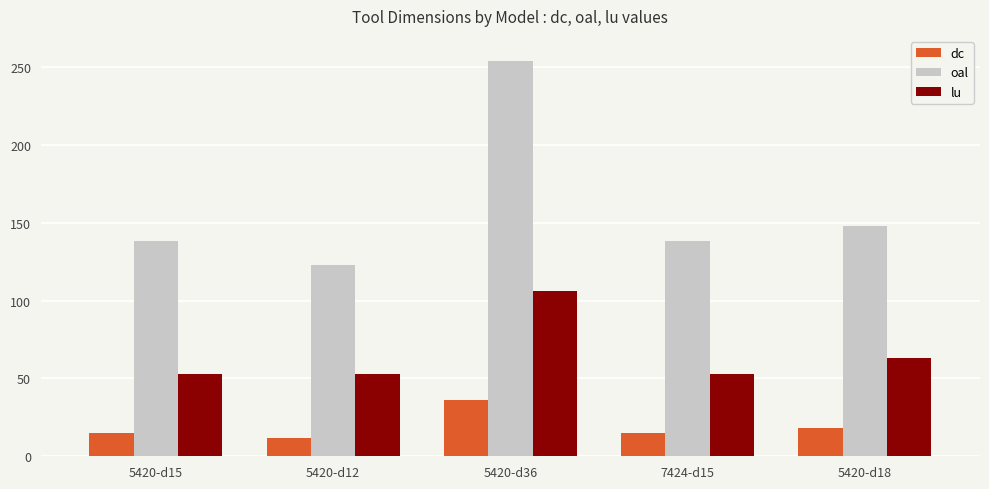

Is the value of oal at 7424-d15 greater than the value of lu at 5420-d18?

Yes